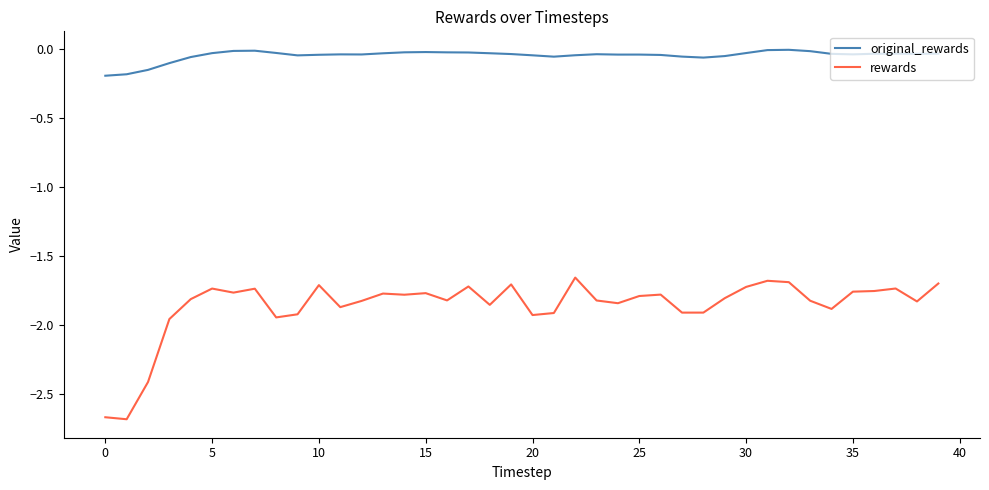

What is the difference between the maximum and minimum values in the original_rewards series?

0.2